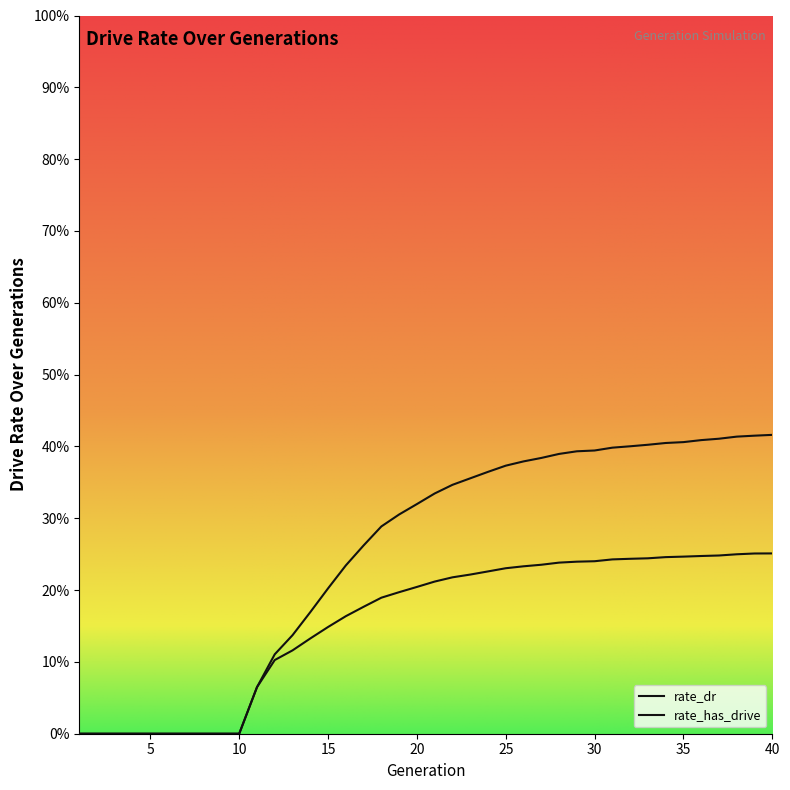

True or false: rate_dr has more than 2 points higher than both neighbors.

False